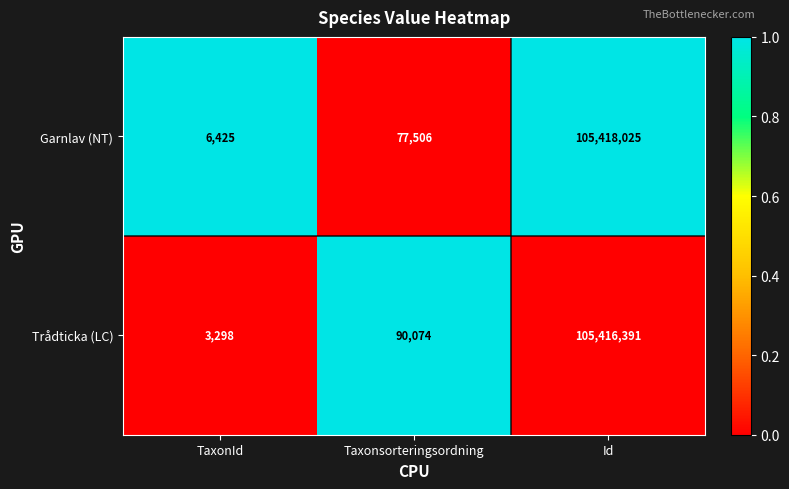

How many data points does each series have?

3